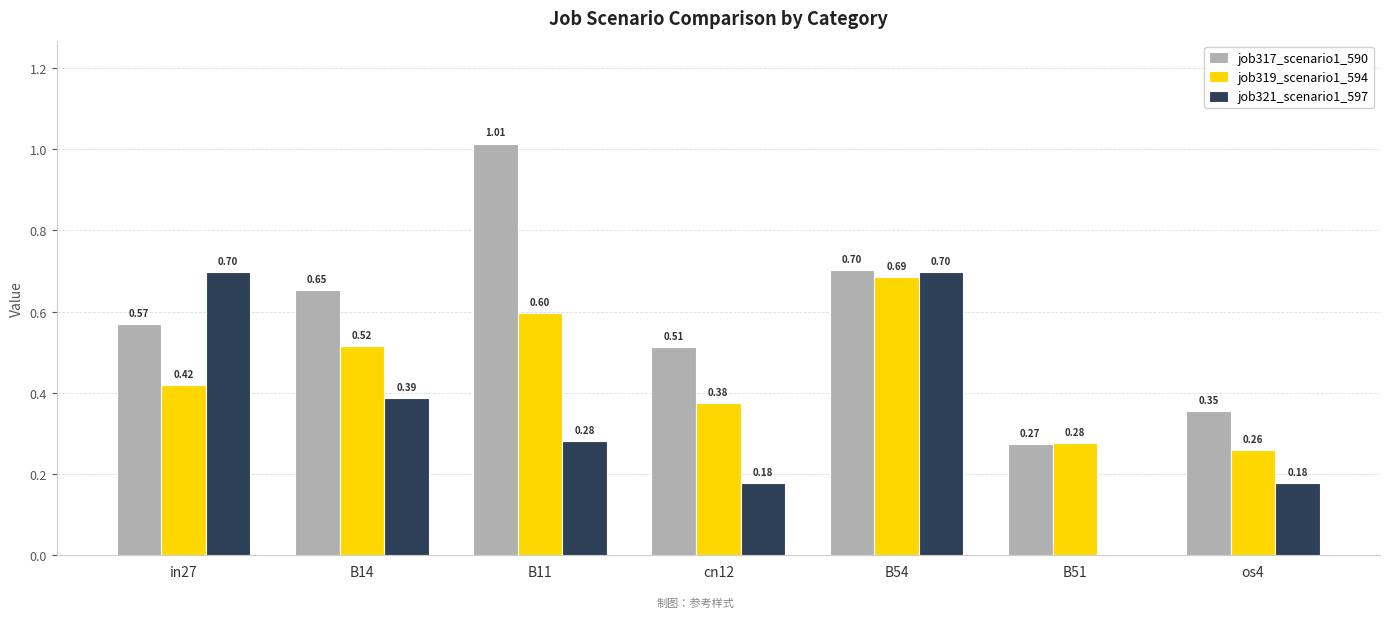

What is the sum of all job321_scenario1_597 values?

2.4